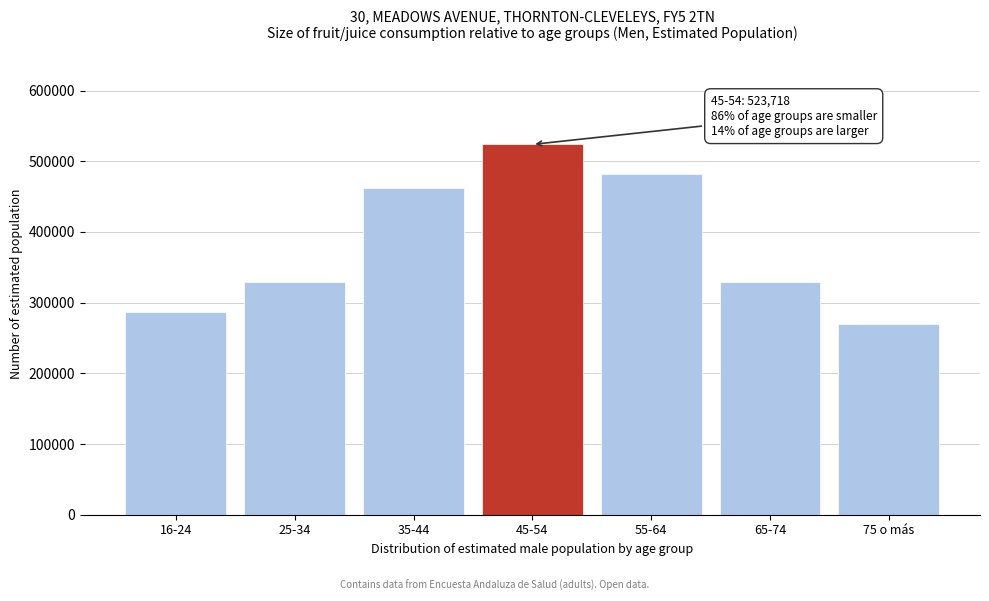

At which category does the chart reach its minimum across all series?

75 o más